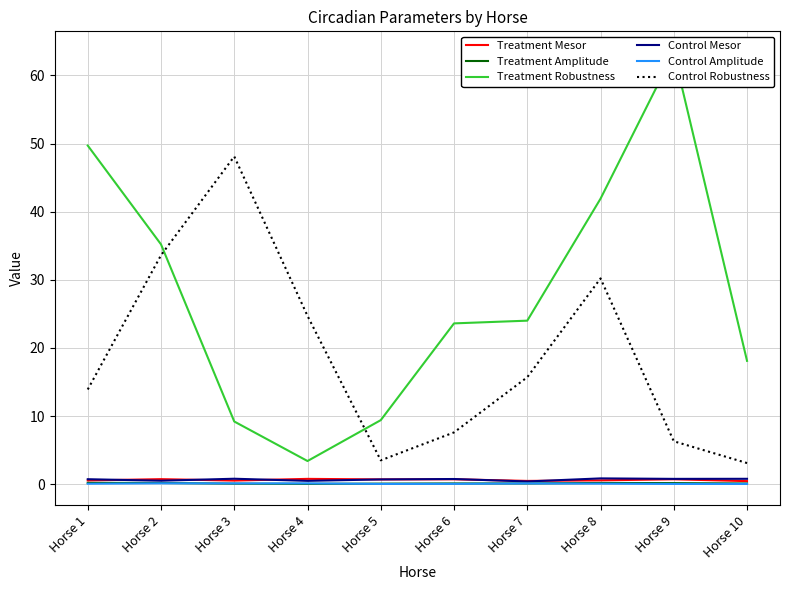

Read the Treatment Robustness value at Horse 6.

23.6